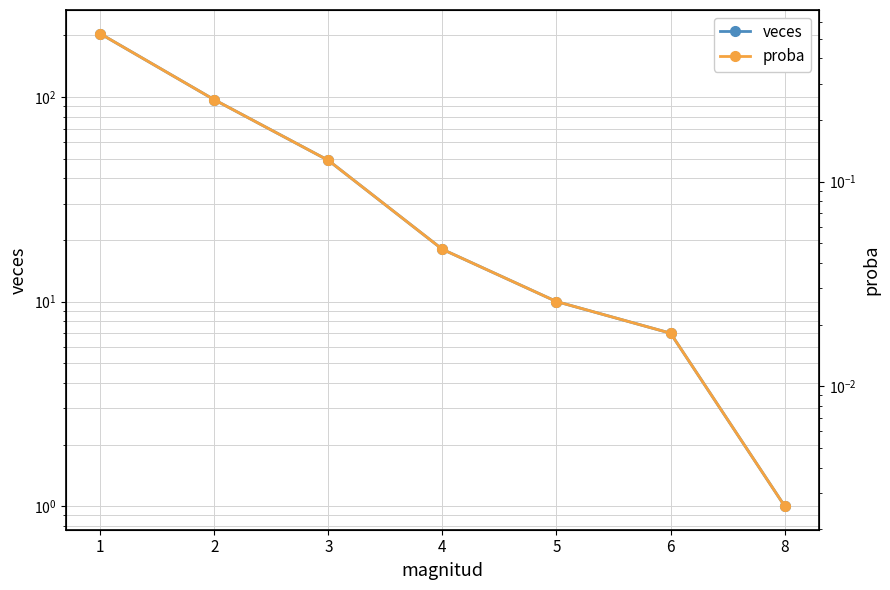

What is the value of the proba point at the 3rd from the left?

0.1